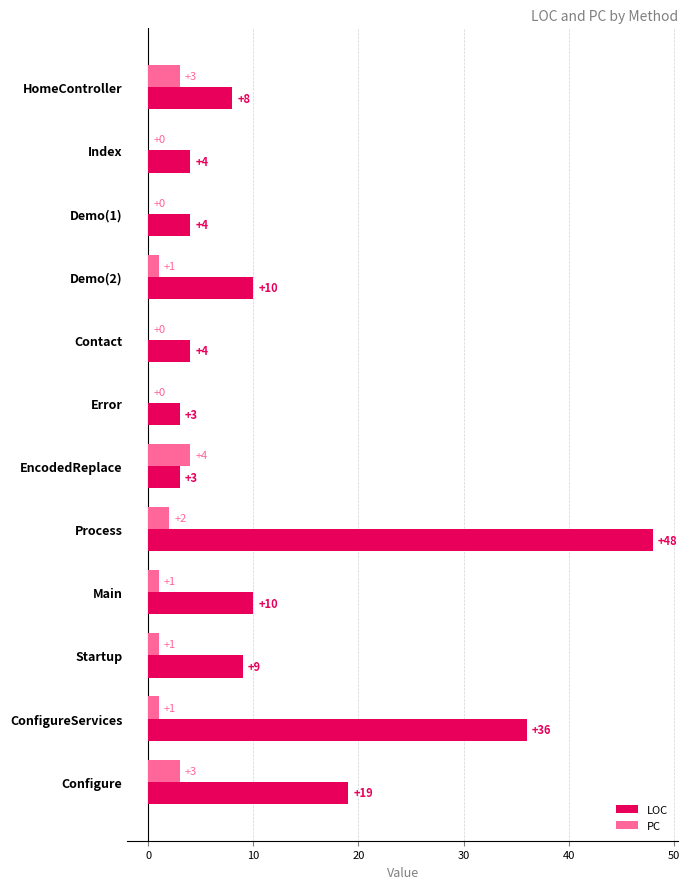

The LOC series shows 19 at Configure. True or false?

True